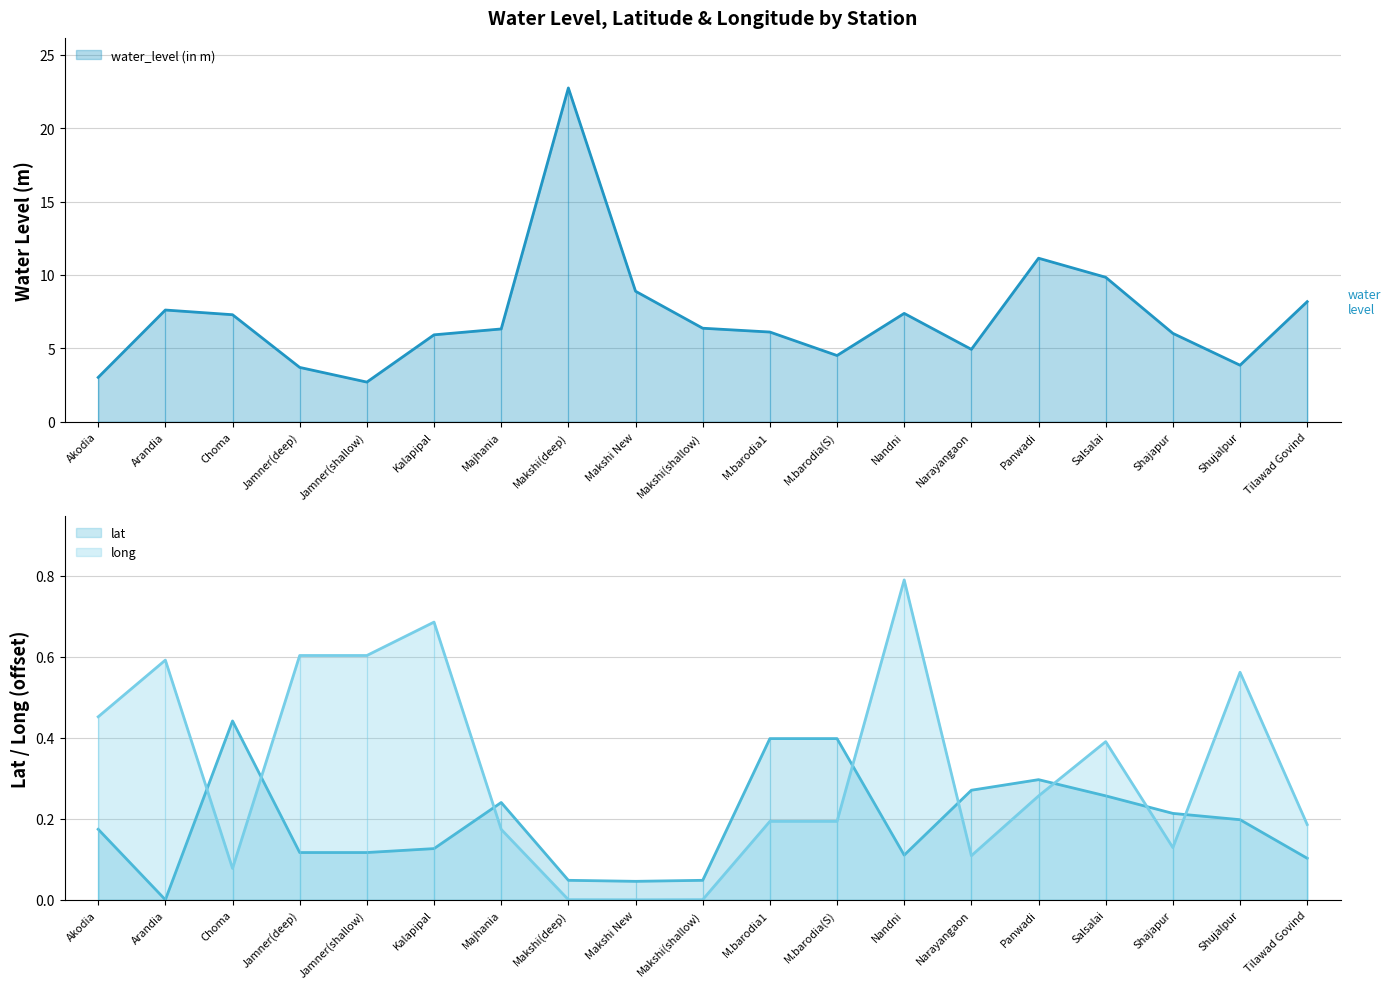

Reading left to right, what are all the values shown in this chart?

water_level (in m): Akodia=3.0	Arandia=7.6	Choma=7.3	Jamner(deep)=3.7	Jamner(shallow)=2.7	Kalapipal=5.9	Majhania=6.3	Makshi(deep)=22.7	Makshi New=8.9	Makshi(shallow)=6.4	M.barodia1=6.1	M.barodia(S)=4.5	Nandni=7.4	Narayangaon=4.9	Panwadi=11.1	Salsalai=9.8	Shajapur=6.0	Shujalpur=3.9	Tilawad Govind=8.2
lat: Akodia=0.2	Arandia=0.0	Choma=0.4	Jamner(deep)=0.1	Jamner(shallow)=0.1	Kalapipal=0.1	Majhania=0.2	Makshi(deep)=0.0	Makshi New=0.0	Makshi(shallow)=0.0	M.barodia1=0.4	M.barodia(S)=0.4	Nandni=0.1	Narayangaon=0.3	Panwadi=0.3	Salsalai=0.3	Shajapur=0.2	Shujalpur=0.2	Tilawad Govind=0.1
long: Akodia=0.5	Arandia=0.6	Choma=0.1	Jamner(deep)=0.6	Jamner(shallow)=0.6	Kalapipal=0.7	Majhania=0.2	Makshi(deep)=0.0	Makshi New=0.0	Makshi(shallow)=0.0	M.barodia1=0.2	M.barodia(S)=0.2	Nandni=0.8	Narayangaon=0.1	Panwadi=0.3	Salsalai=0.4	Shajapur=0.1	Shujalpur=0.6	Tilawad Govind=0.2